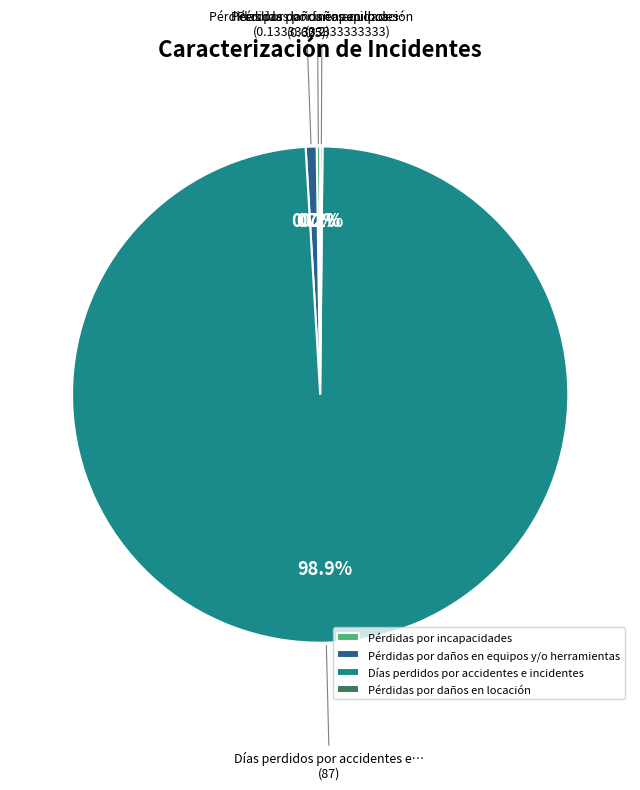

What is the largest slice in the pie chart?

Días perdidos por accidentes e incidentes